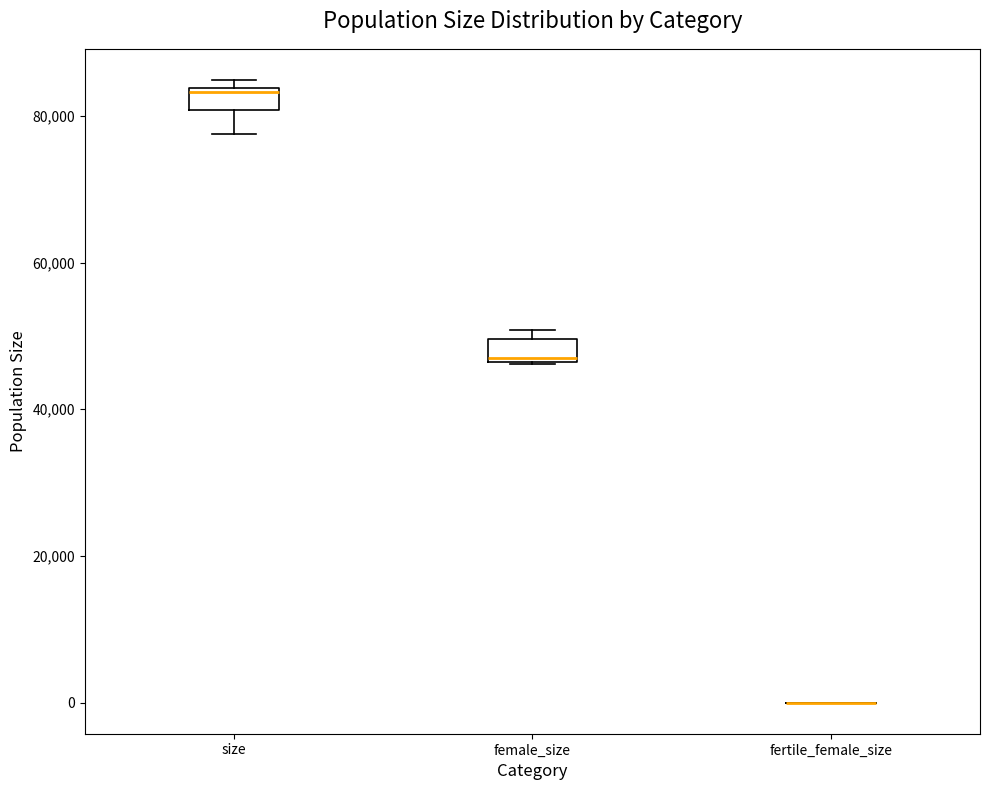

Reading left to right, read every box against the y-axis: the position of its median line, the range the box covers, and the ends of its whiskers. The values are not printed on the chart, so give them approximately, as read against the axis.

size: median 84000, box 80000 to 84000, whiskers 78000 to 84000 (just above the box's upper edge)
female_size: median 48000, box 46000 to 50000, whiskers 46000 to 50000 (just above the box's upper edge)
fertile_female_size: box collapsed to a line at 0, whiskers 0 to 0